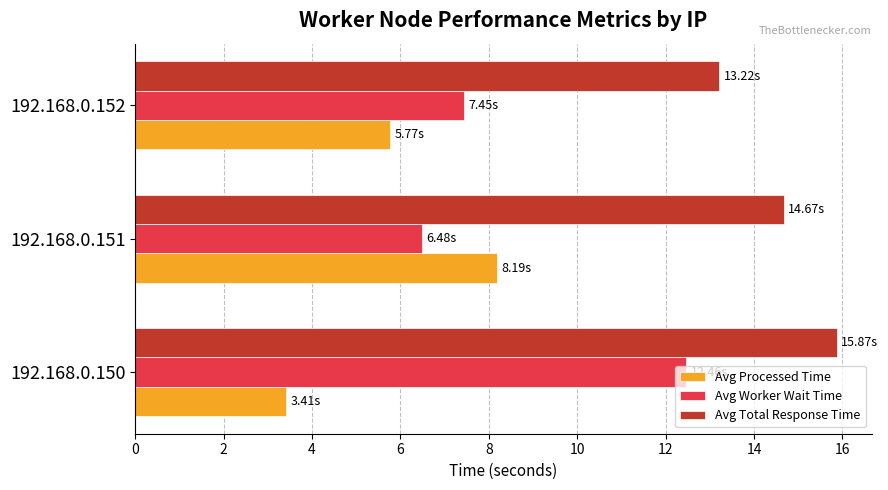

What is the difference between the highest and lowest values at 192.168.0.152?

7.5